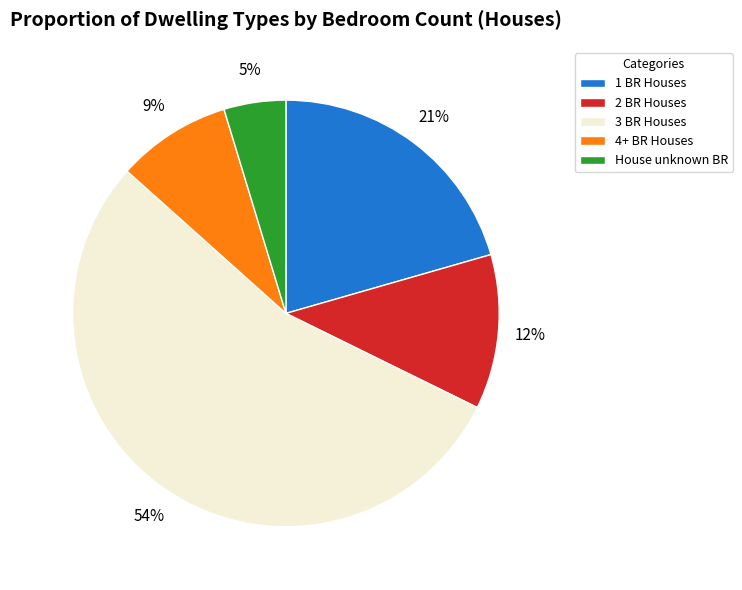

To the nearest percent, what is the average slice percentage?

20%